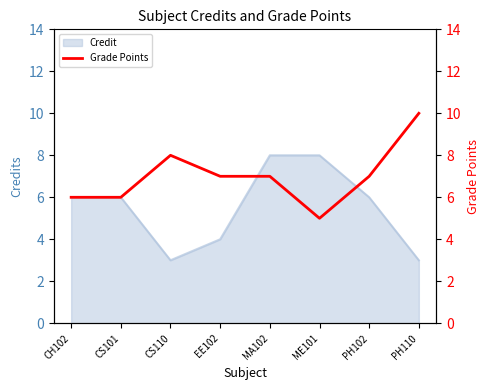

How many points are lower than both their immediate neighbors (excluding endpoints)?

1